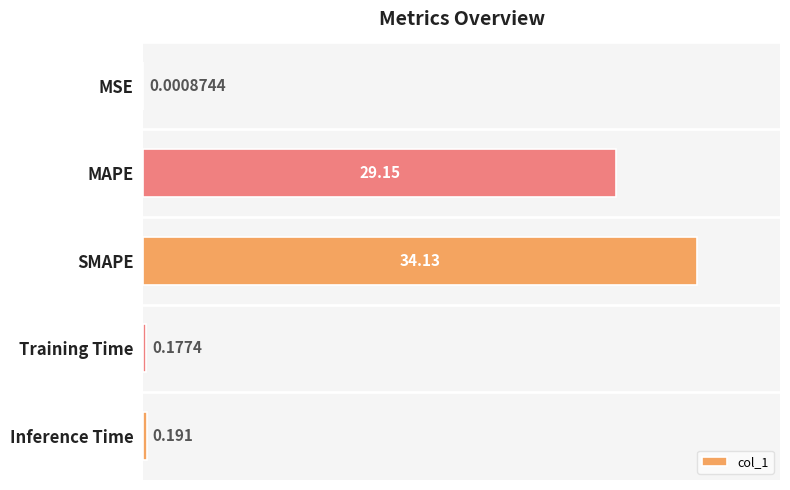

Which label corresponds to the largest value in the chart?

SMAPE